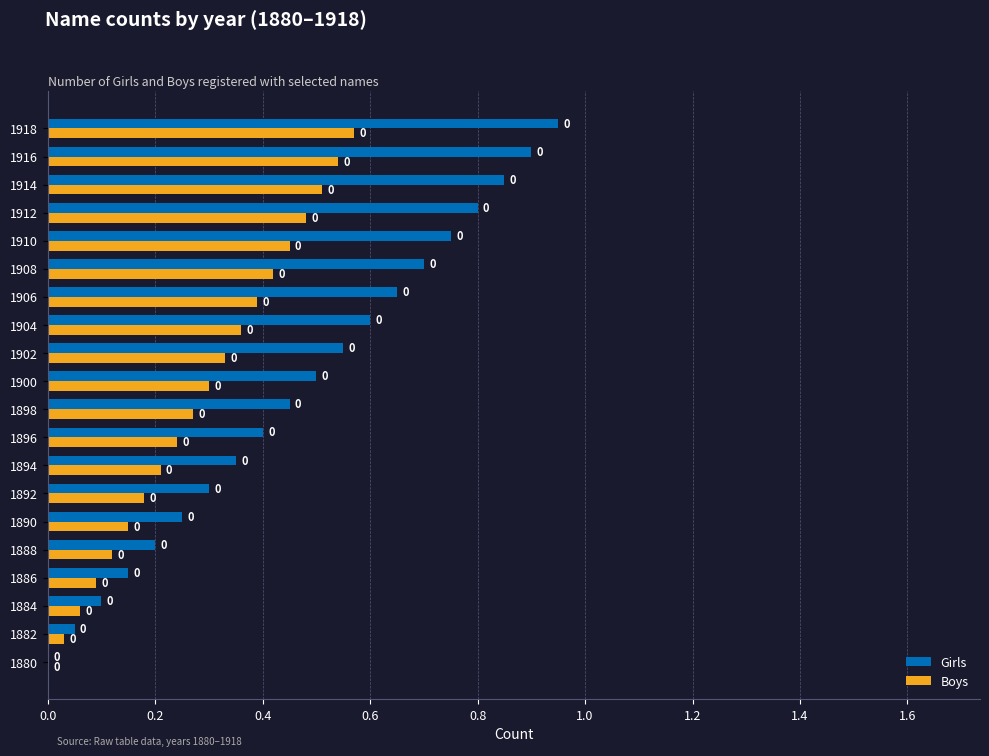

At which label is Boys closest to 0?

1880